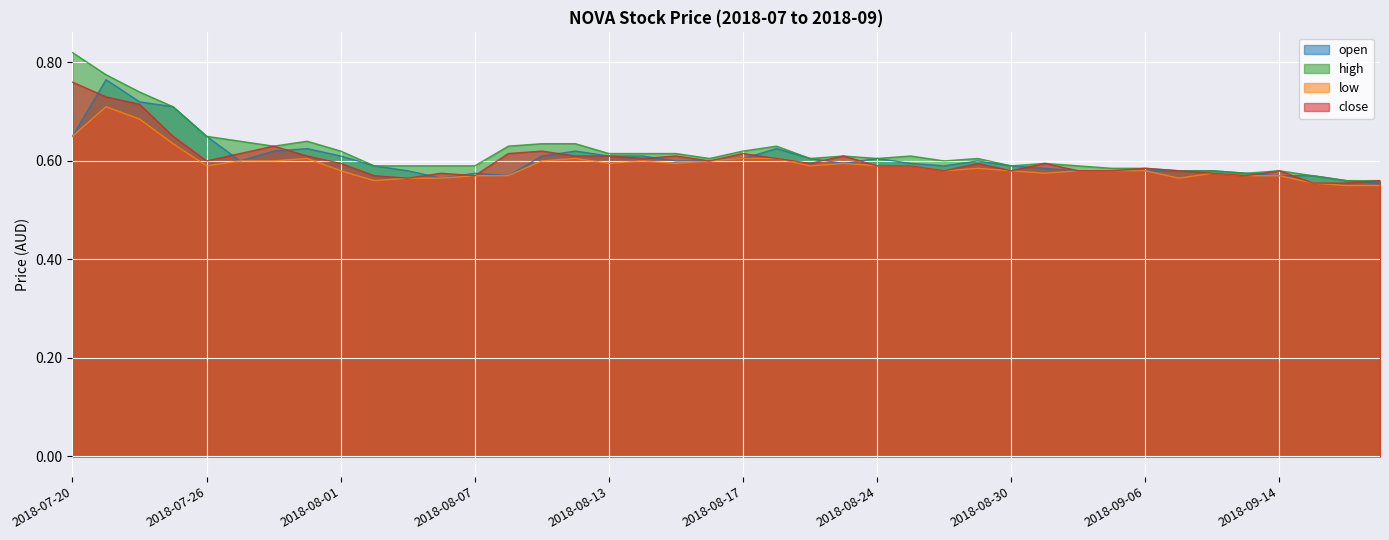

List the labels in order of close value, smallest first.

2018-09-18, 2018-09-19, 2018-09-20, 2018-08-03, 2018-08-02, 2018-08-07, 2018-09-13, 2018-08-06, 2018-09-12, 2018-08-28, 2018-08-30, 2018-09-04, 2018-09-05, 2018-09-07, 2018-09-14, 2018-09-06, 2018-08-24, 2018-08-27, 2018-08-01, 2018-08-21, 2018-08-29, 2018-09-03, 2018-07-26, 2018-08-16, 2018-08-14, 2018-08-20, 2018-07-31, 2018-08-10, 2018-08-13, 2018-08-15, 2018-08-23, 2018-07-27, 2018-08-08, 2018-08-17, 2018-08-09, 2018-07-30, 2018-07-25, 2018-07-24, 2018-07-23, 2018-07-20